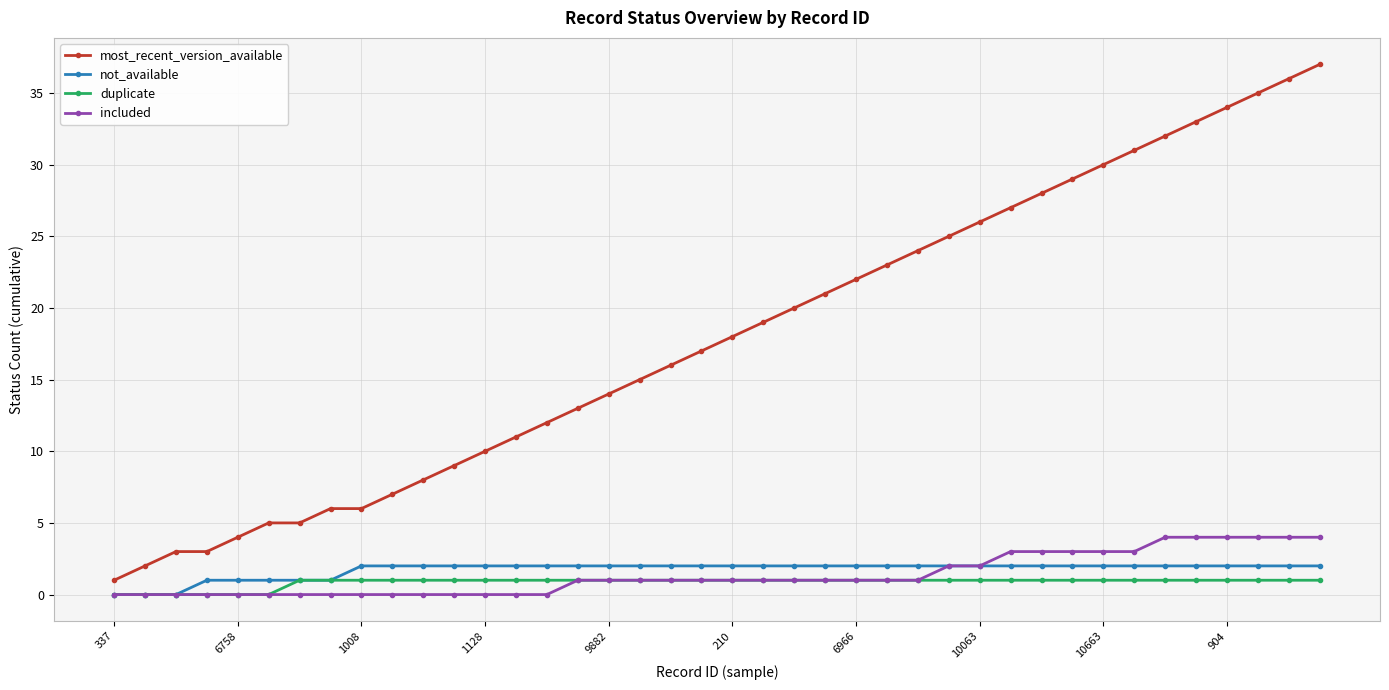

Which series has the widest spread of values?

most_recent_version_available